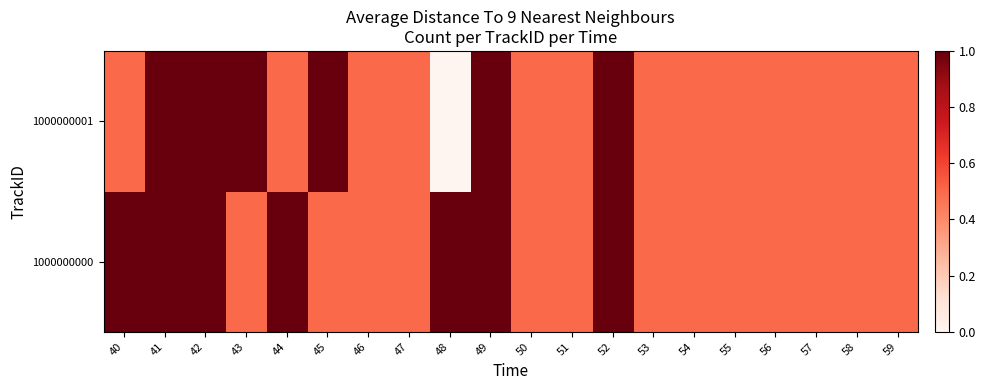

What is the greatest value displayed?

1.0